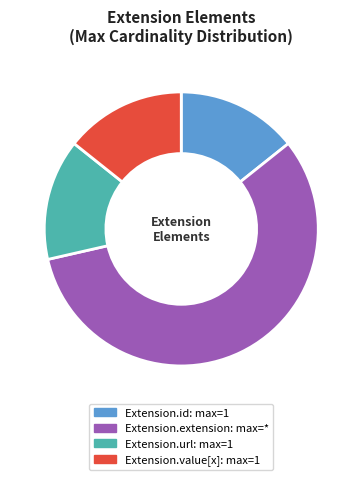

How many slices are in this pie chart?

4